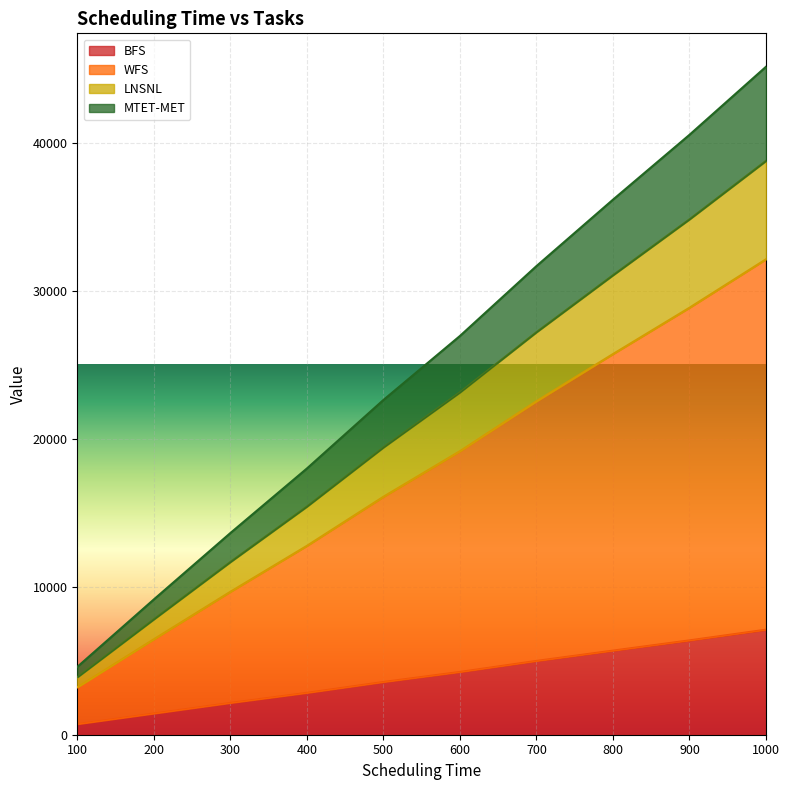

The WFS series shows 5178 at 300. True or false?

False